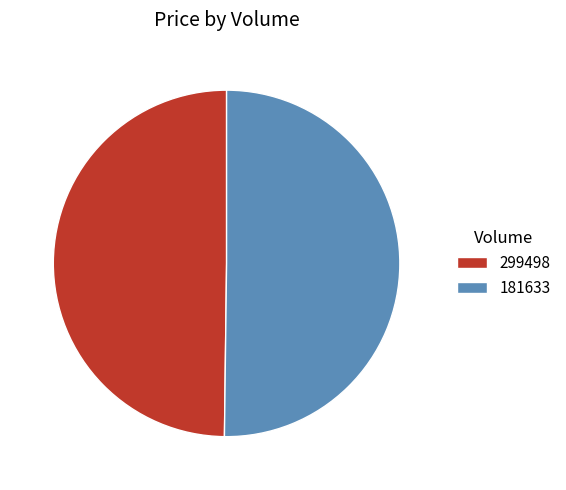

Is it true that 181633 is 50% of the pie?

True